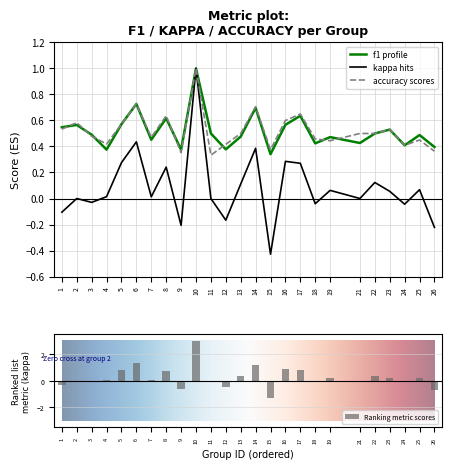

The accuracy series shows 0.5 at 1. True or false?

True